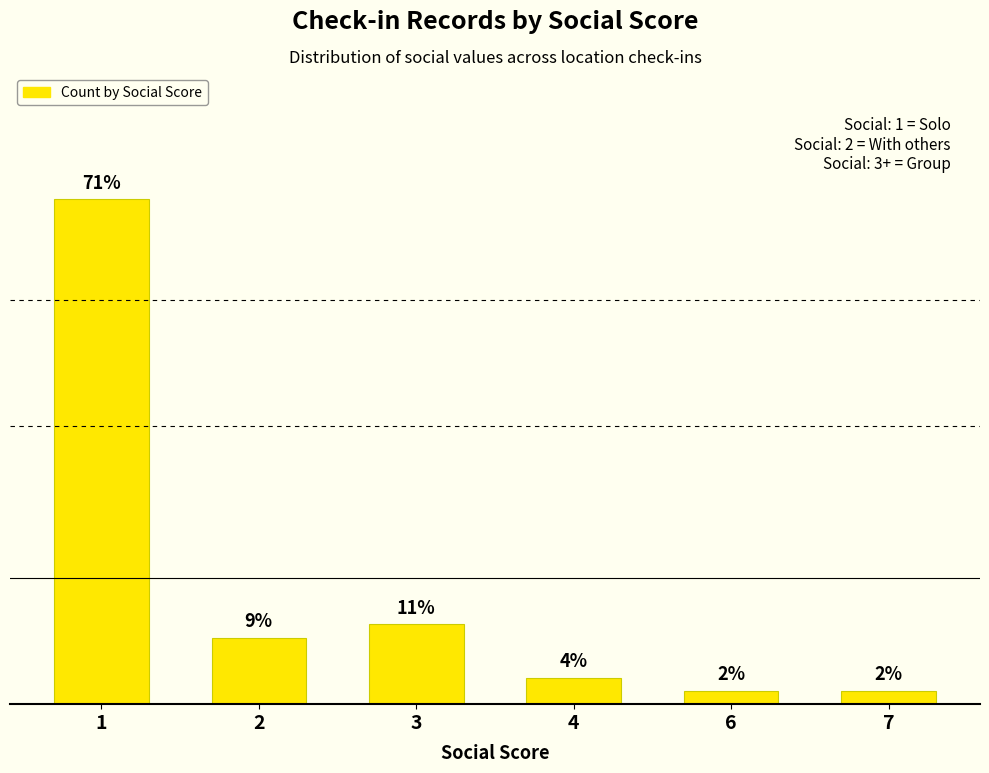

What is the sum of all values?

53